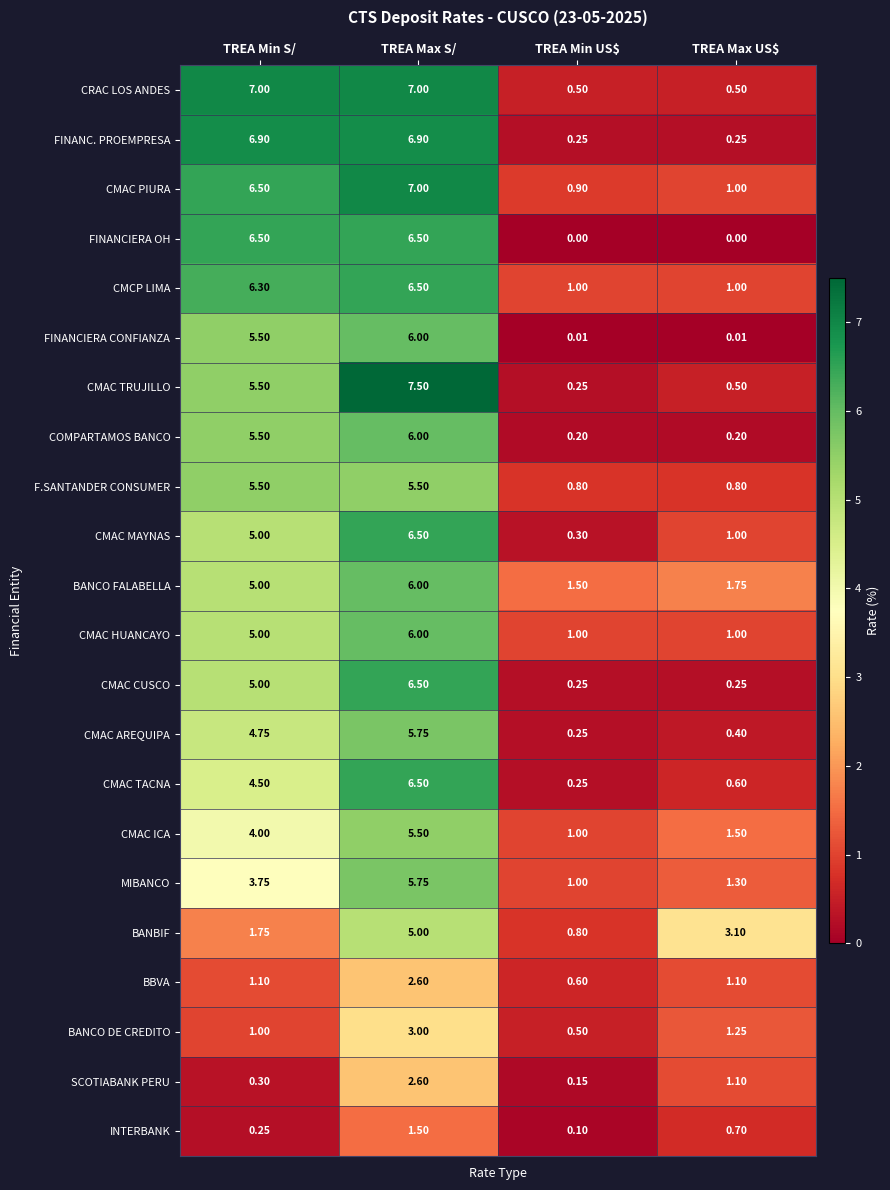

Where is FINANCIERA CONFIANZA nearest to the value 3?

TREA Min S/